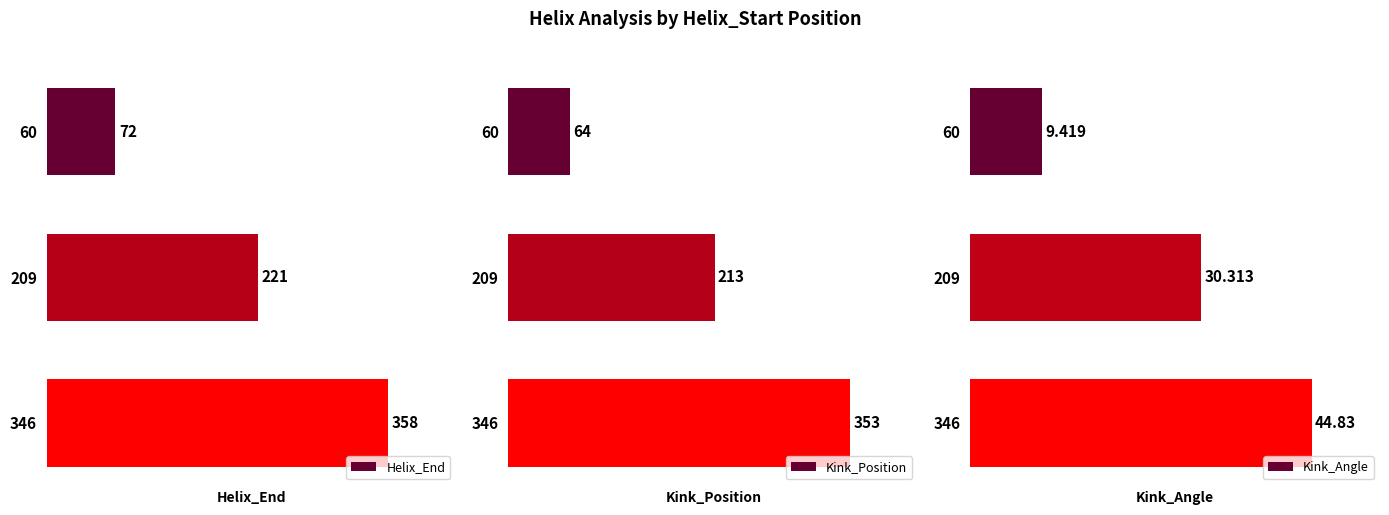

Rank the categories by Helix_End value from lowest to highest.

60, 209, 346